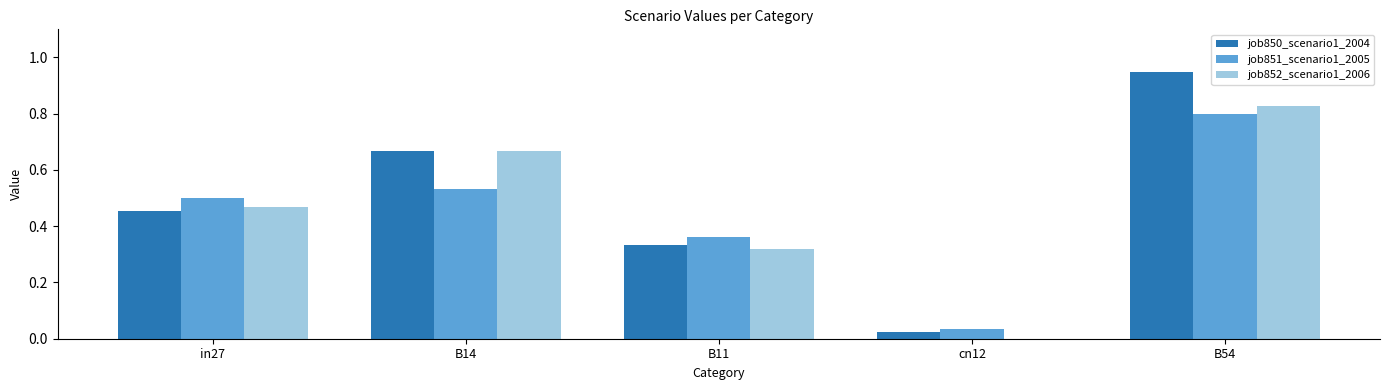

Between in27 and B54, which series saw the biggest shift?

job850_scenario1_2004